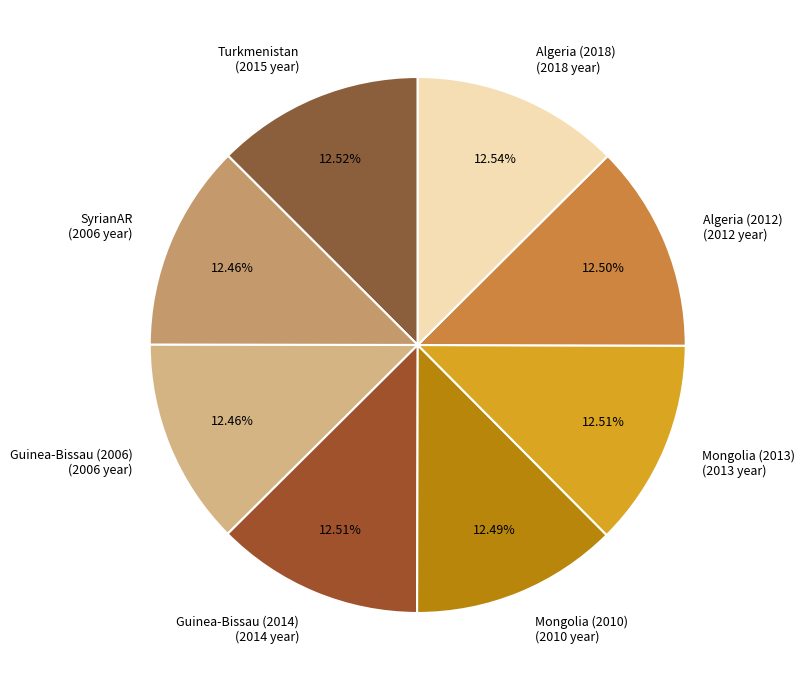

True or false: Algeria (2018) accounts for 5% of the total.

False